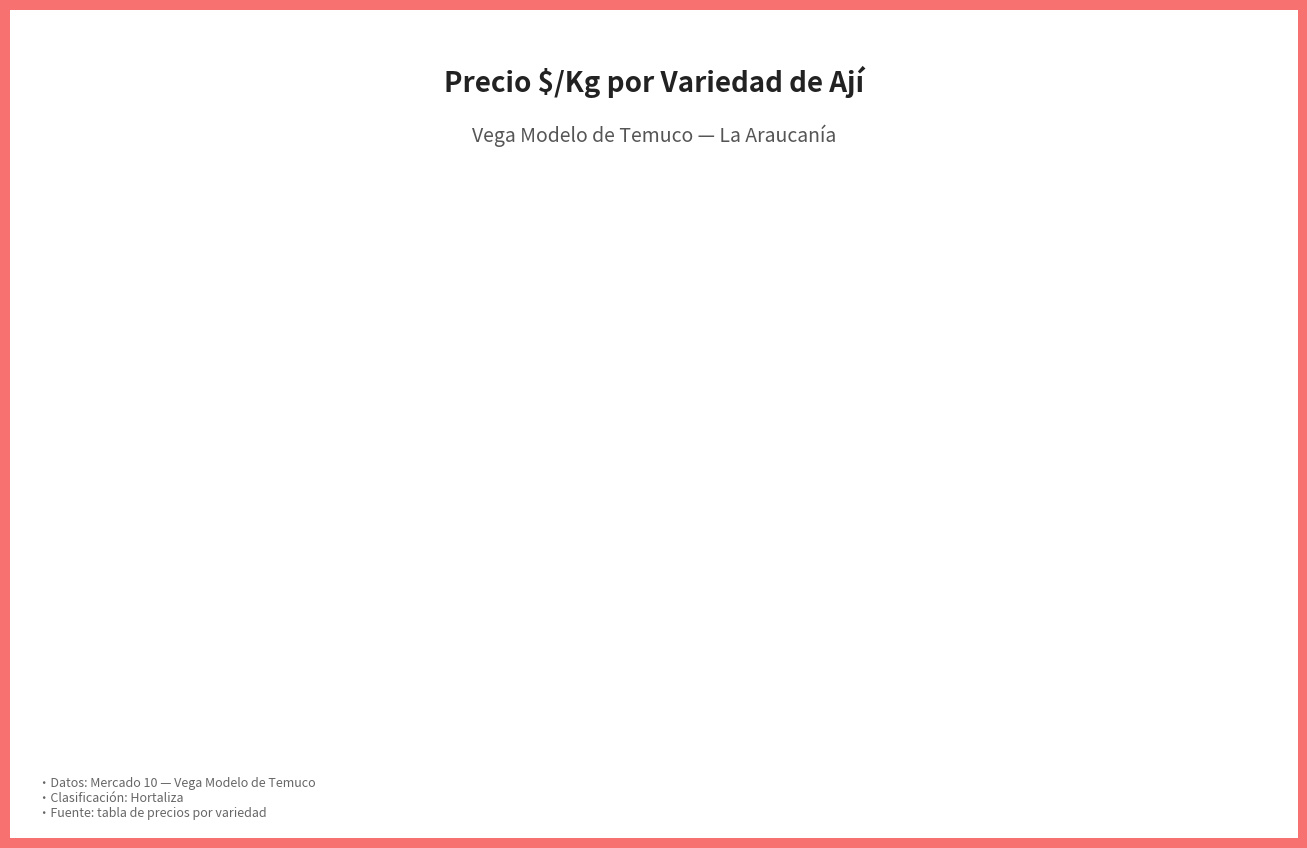

To the nearest percent, what is the average slice percentage?

17%